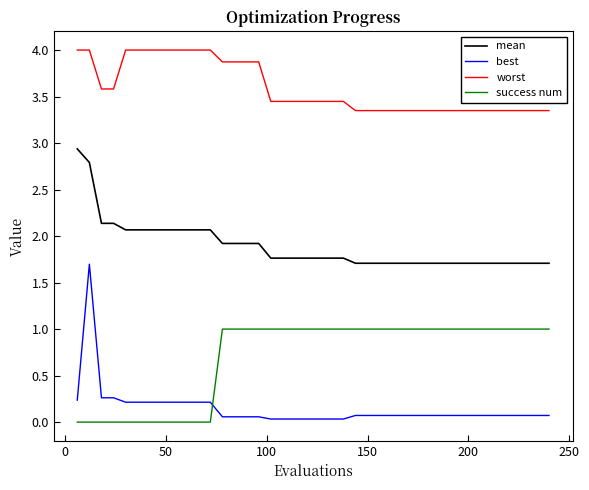

What is the maximum value for best?

1.7